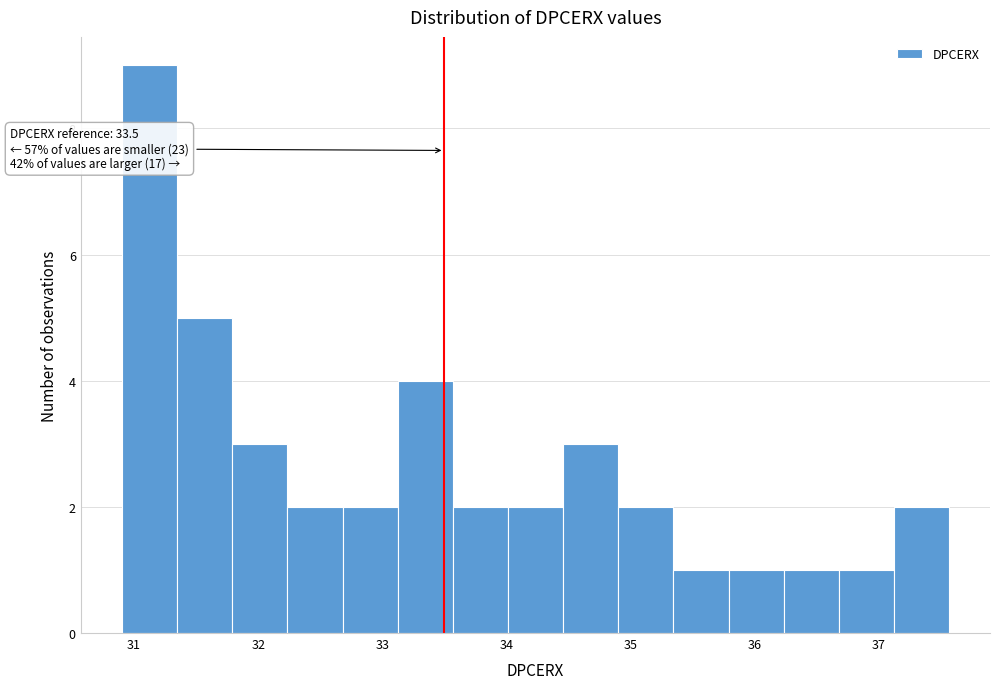

Which range on the x-axis has the tallest bar?

30.9 to 31.3